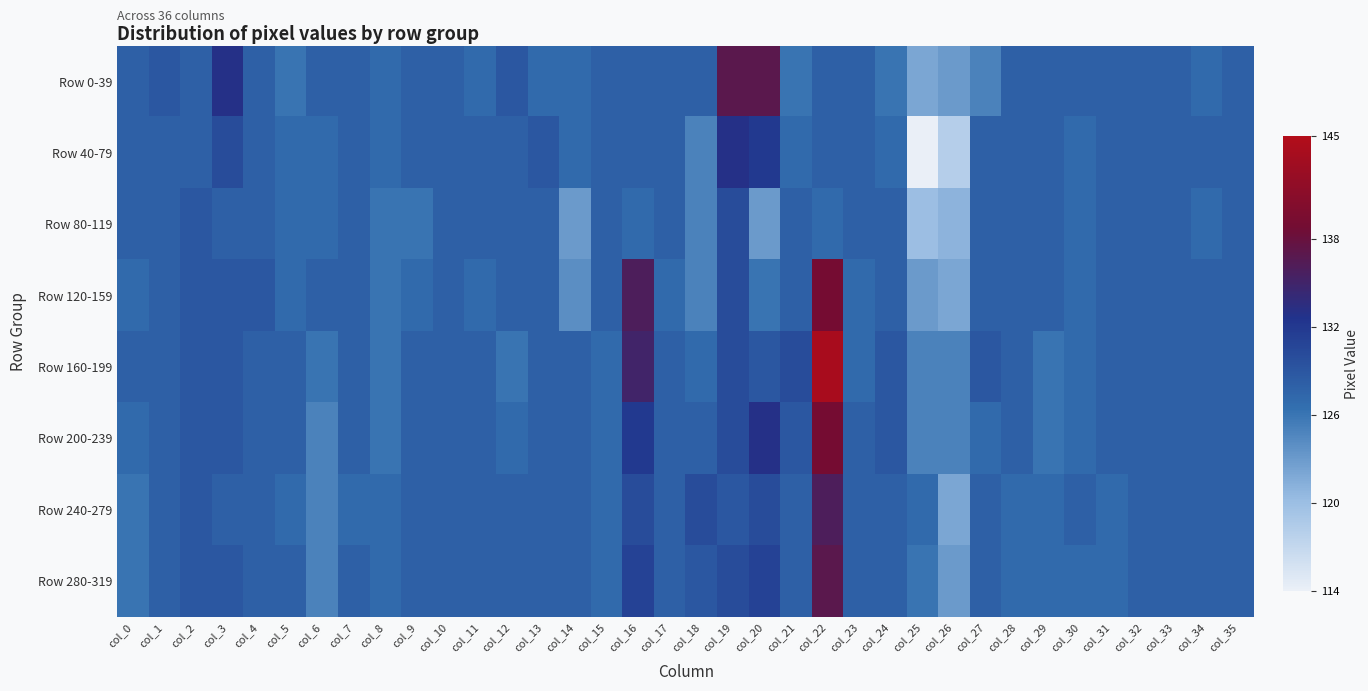

What is the spread (max minus min) of values at col_13?

2